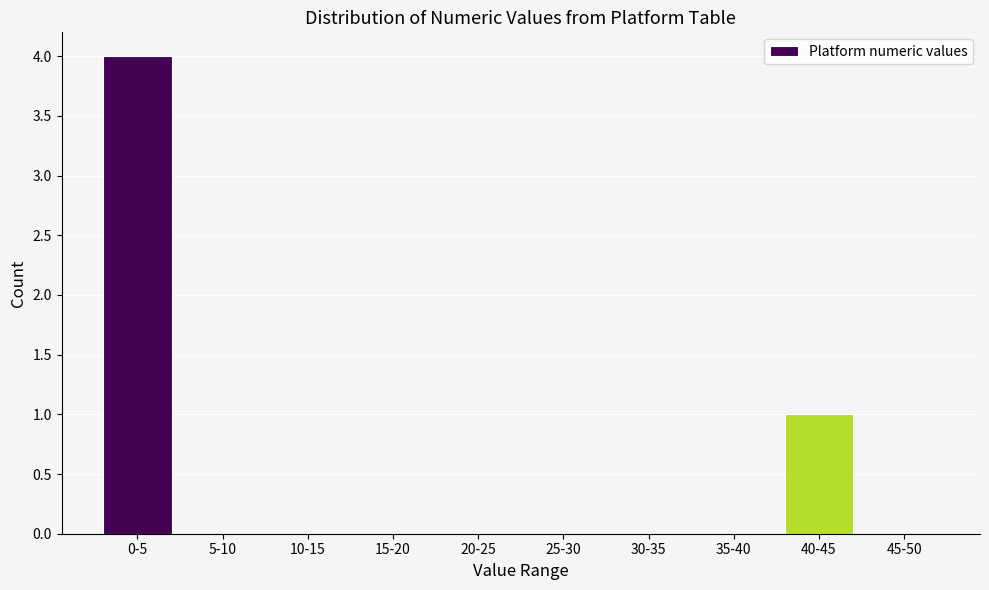

Reading left to right, what are all the values shown in this chart?

0-5=4	5-10=0	10-15=0	15-20=0	20-25=0	25-30=0	30-35=0	35-40=0	40-45=1	45-50=0